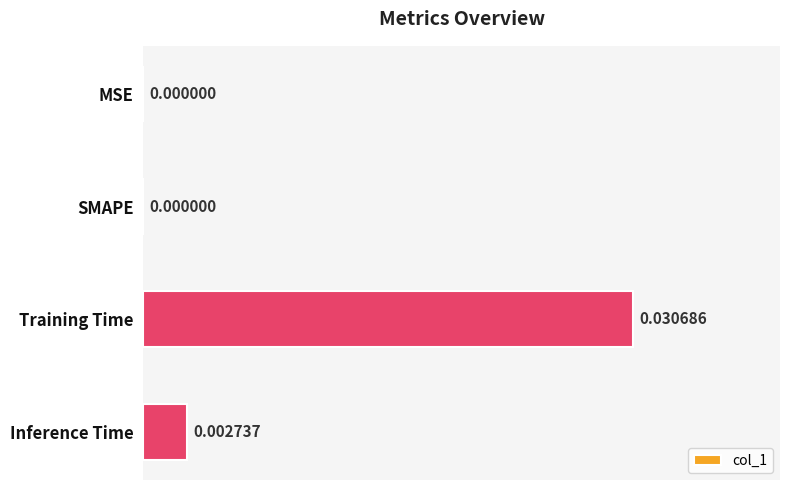

Which category has the highest value across all series?

Training Time